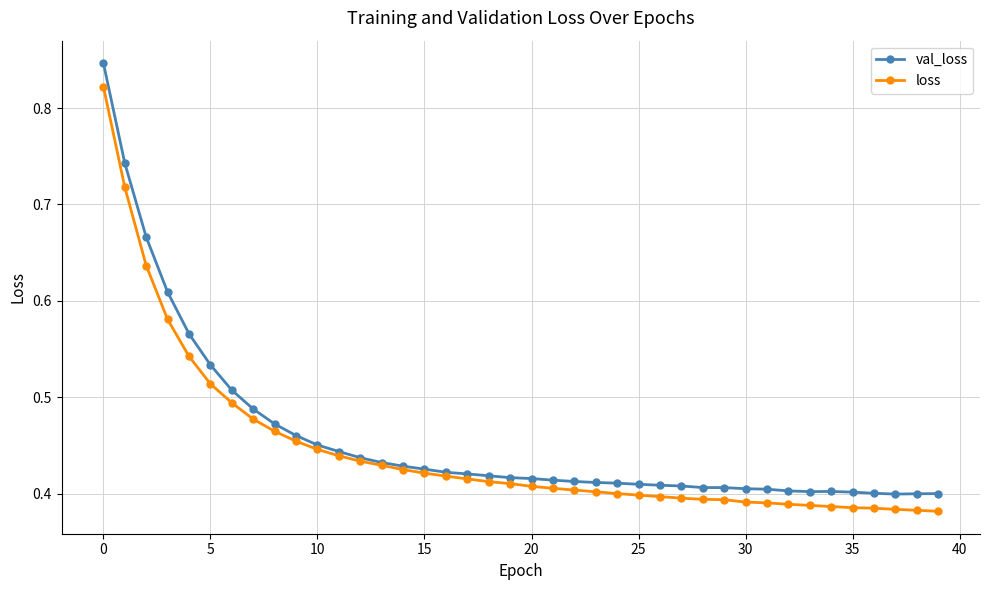

How many loss values are between 0 and 1?

40